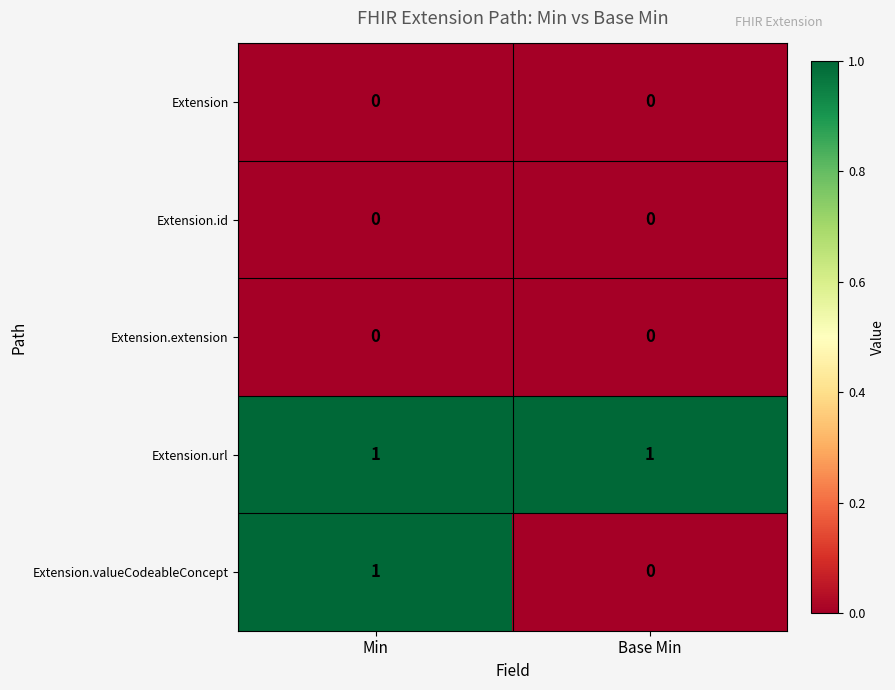

Which series has the widest spread of values?

Extension.valueCodeableConcept